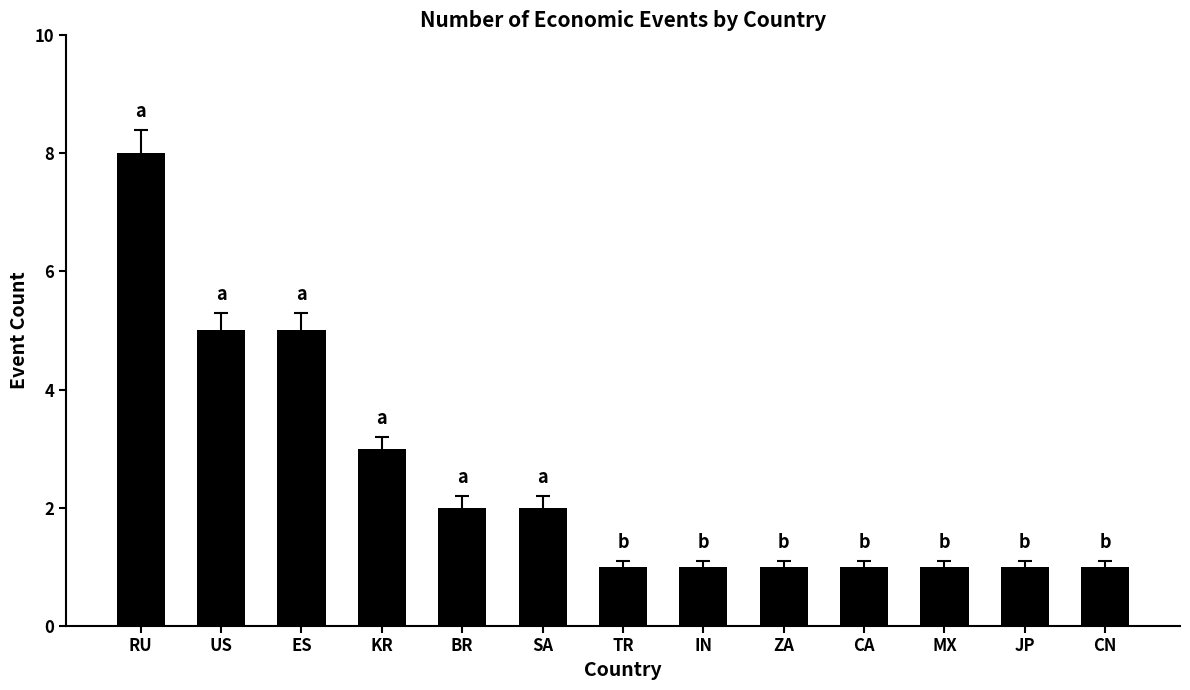

What is the ratio of the value at CN to the value at RU?

0.1